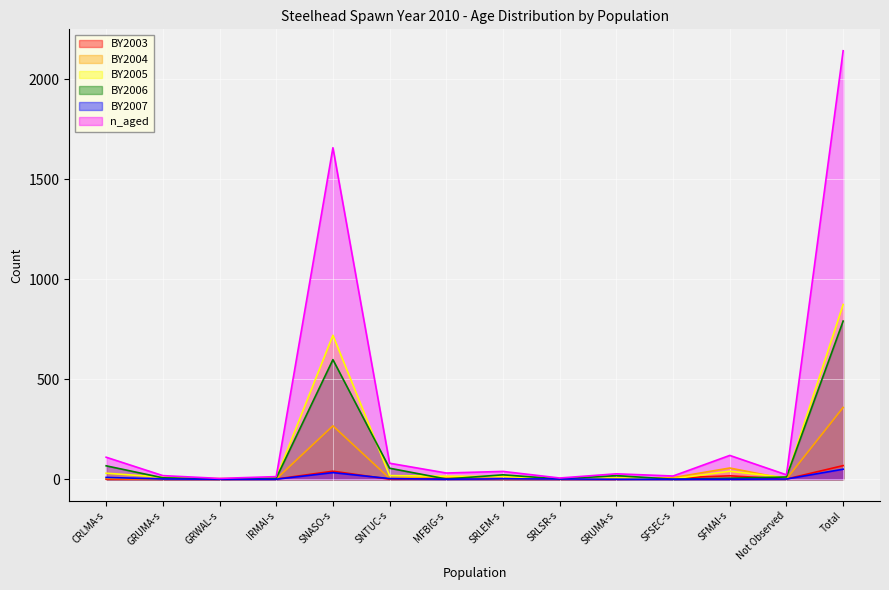

In BY2005, how many points are lower than both neighbors (excluding endpoints)?

4